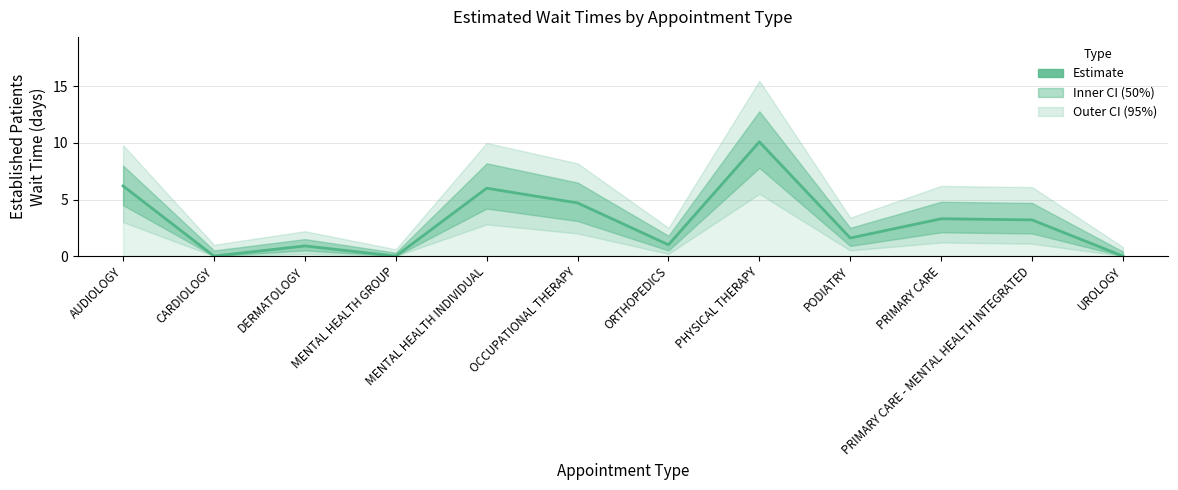

Is it true that the value at MENTAL HEALTH INDIVIDUAL is 6.0?

True